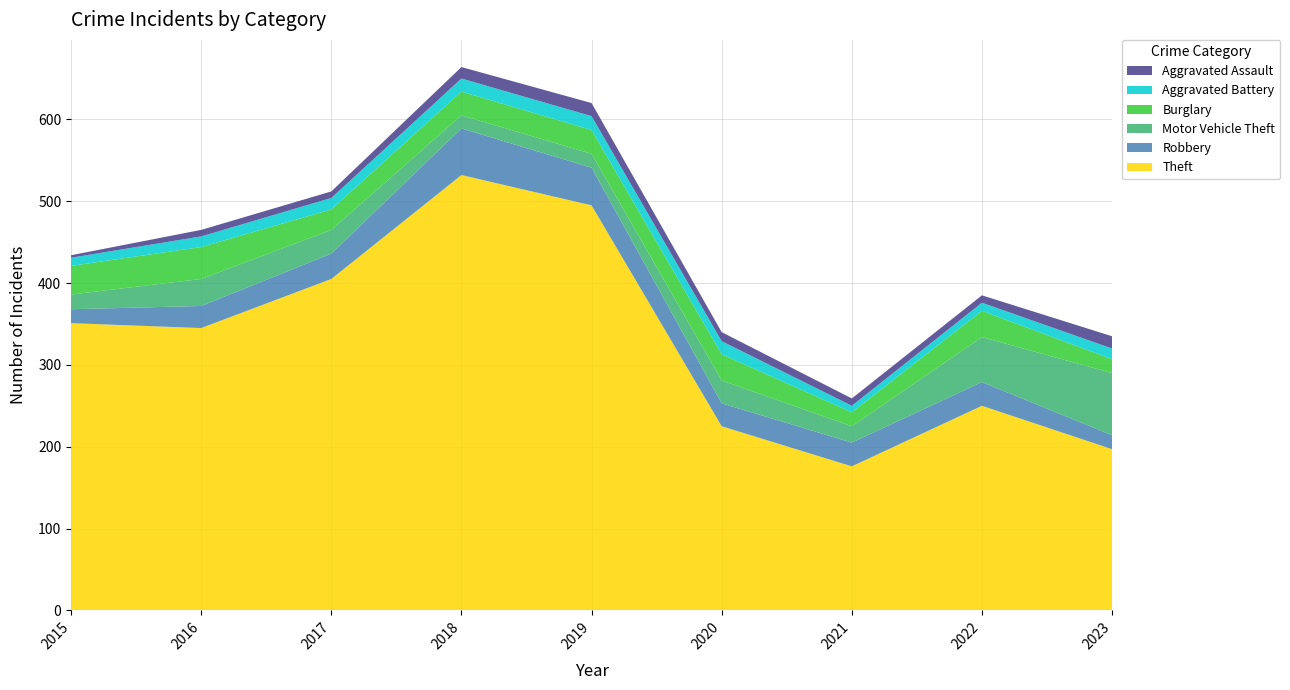

Reading left to right, transcribe all the data shown in this chart.

Theft: 351	345	405	532	495	225	176	250	197
Robbery: 17	27	31	57	46	28	29	29	17
Motor Vehicle Theft: 18	33	29	16	17	28	20	55	76
Burglary: 35	39	25	29	29	32	17	32	17
Aggravated Battery: 10	13	14	16	17	16	8	10	13
Aggravated Assault: 3	8	8	14	16	11	9	9	15